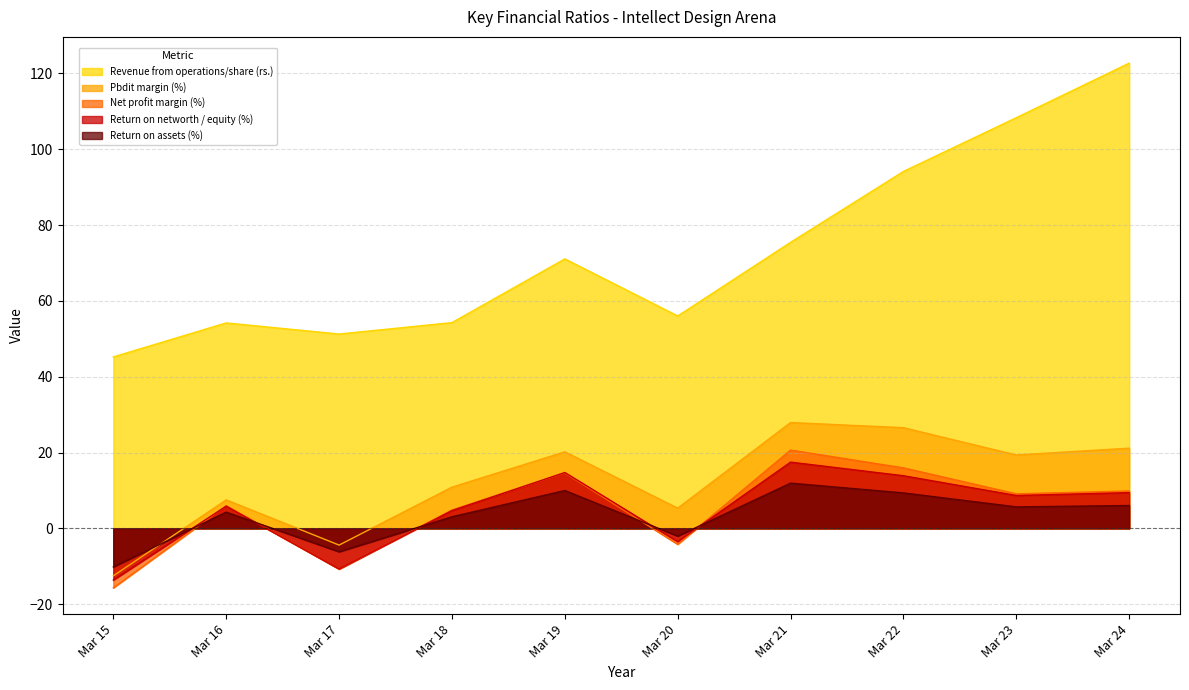

Is the value of Pbdit margin (%) at Mar 16 greater than the value of Return on networth / equity (%) at Mar 17?

Yes